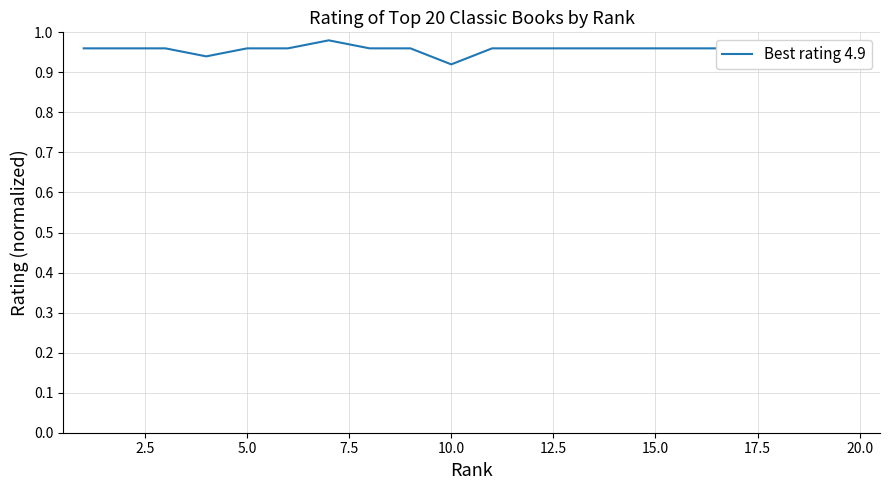

Where is the data nearest to the value 0?

10.0